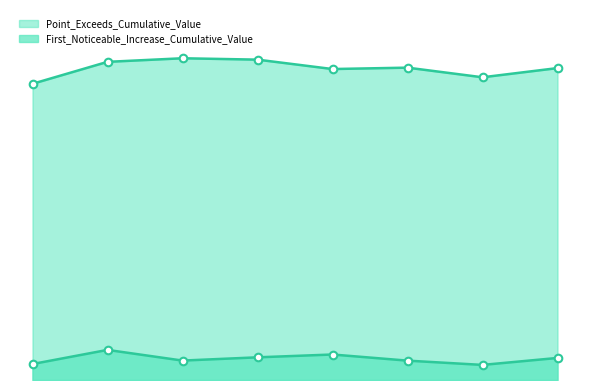

Which series reaches the maximum Y coordinate?

Point_Exceeds_Cumulative_Value